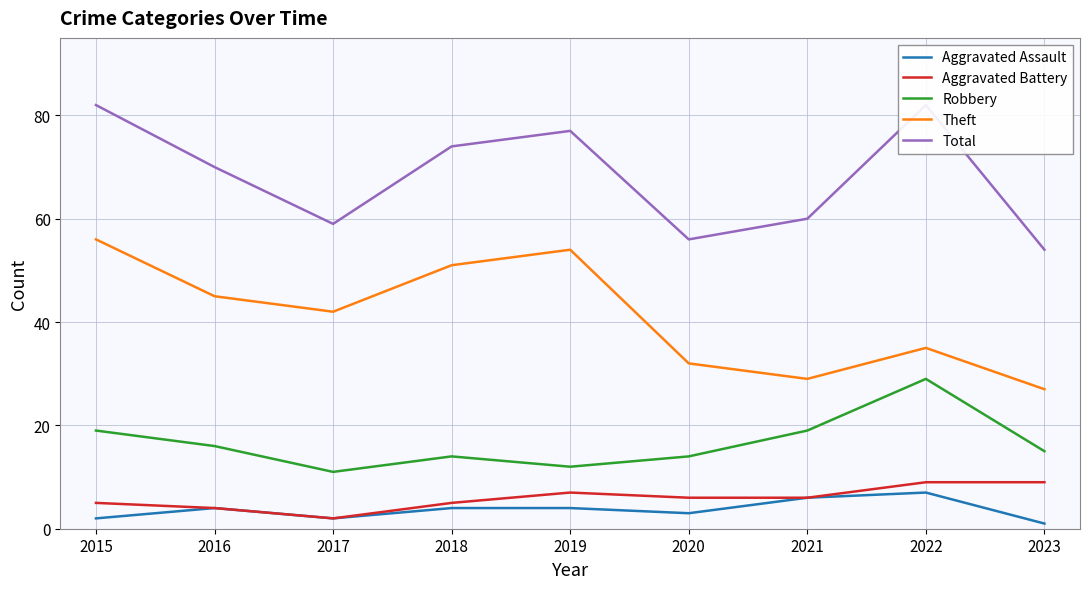

Where does the Theft series first go above 42?

2015